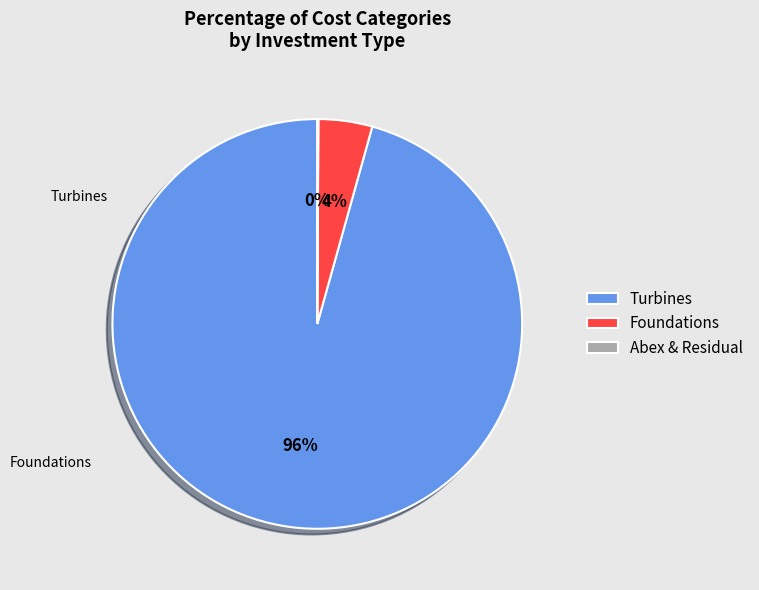

What percentage is the Turbines slice, to the nearest percent?

96%